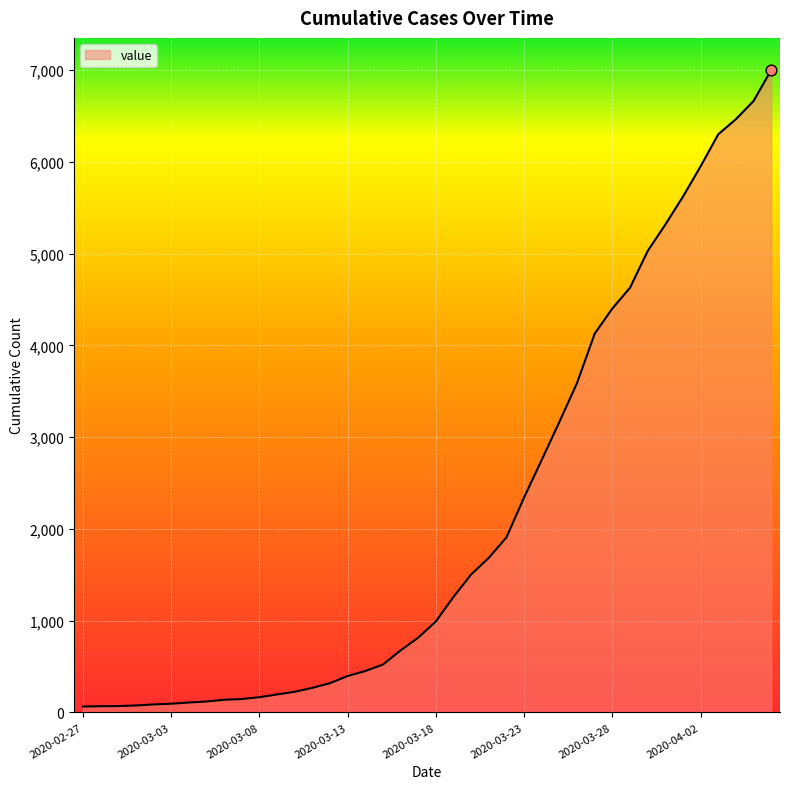

What is the difference between the maximum and minimum values?

6937